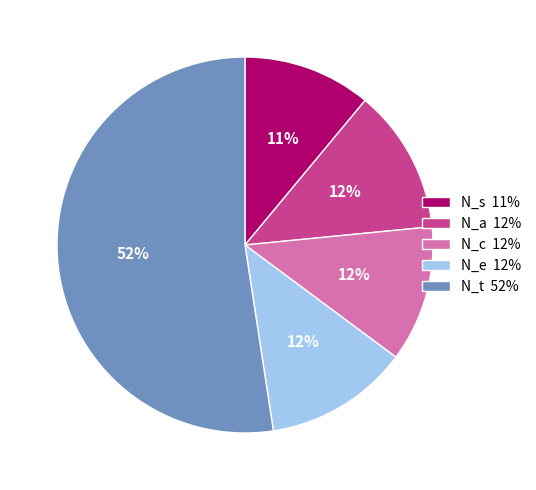

To the nearest percent, what portion does N_e represent?

12%